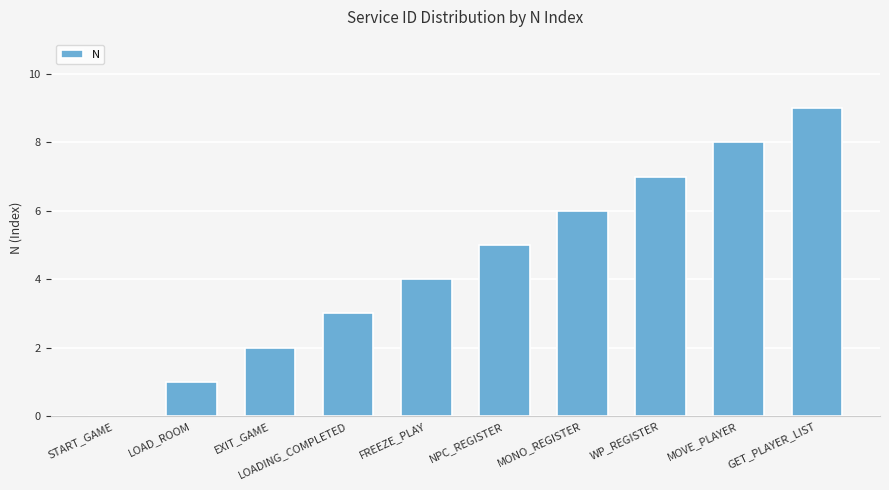

True or false: the data shows 8 at MOVE_PLAYER.

True